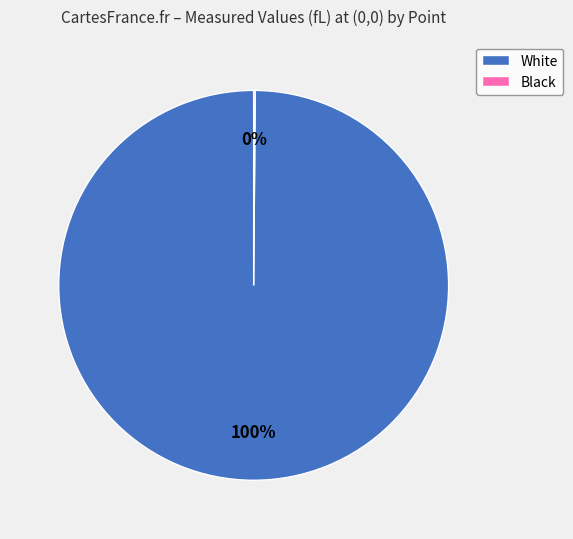

The White slice represents 100% of the pie. True or false?

True